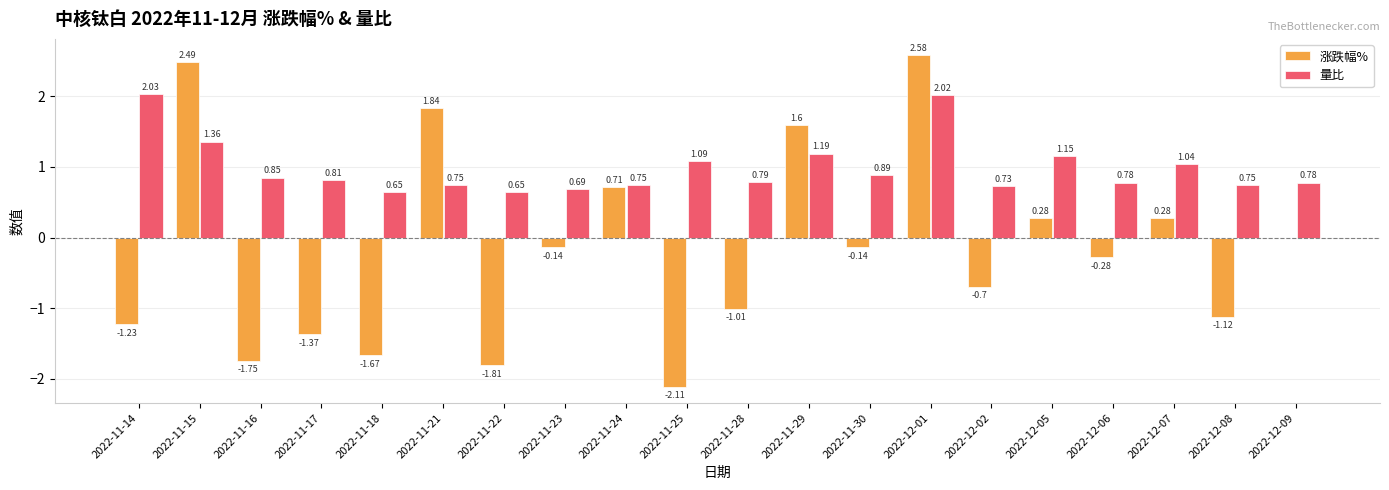

Is the value of 涨跌幅% at 2022-11-21 greater than the value of 量比 at 2022-12-06?

Yes